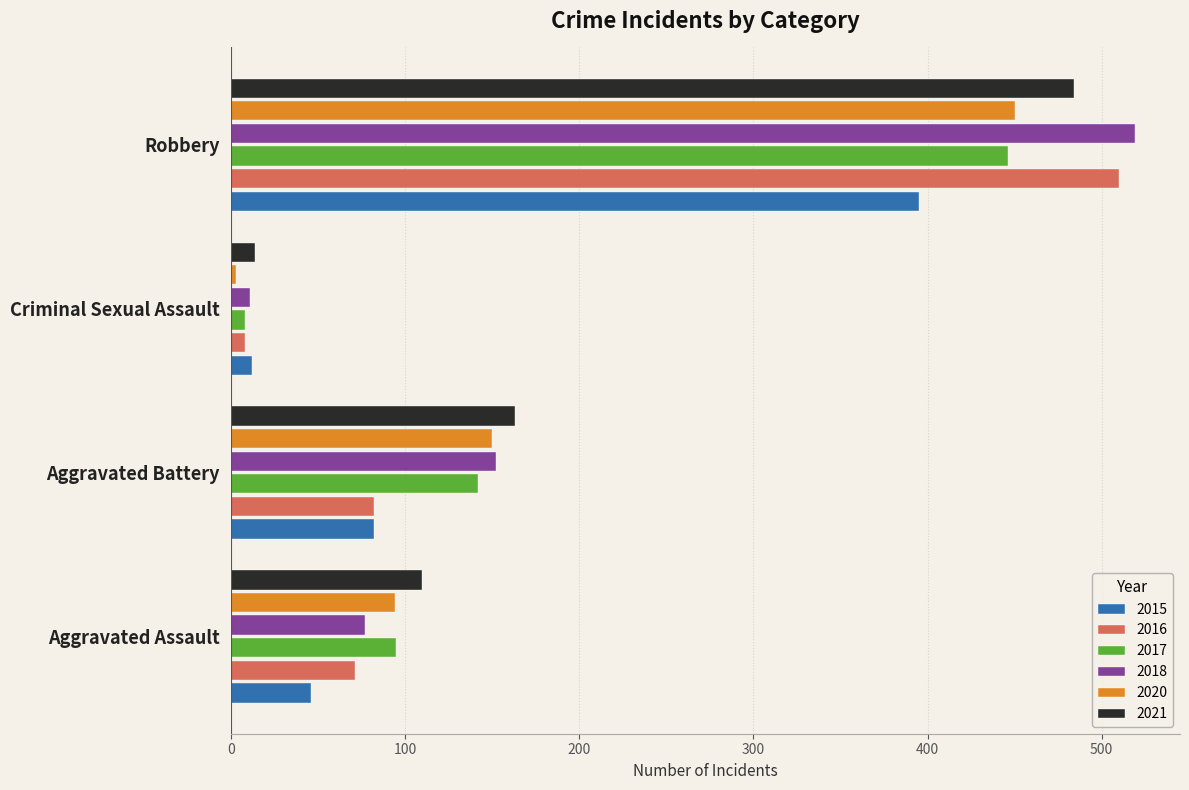

What is the difference between the 2018 values at Aggravated Battery and Criminal Sexual Assault?

141